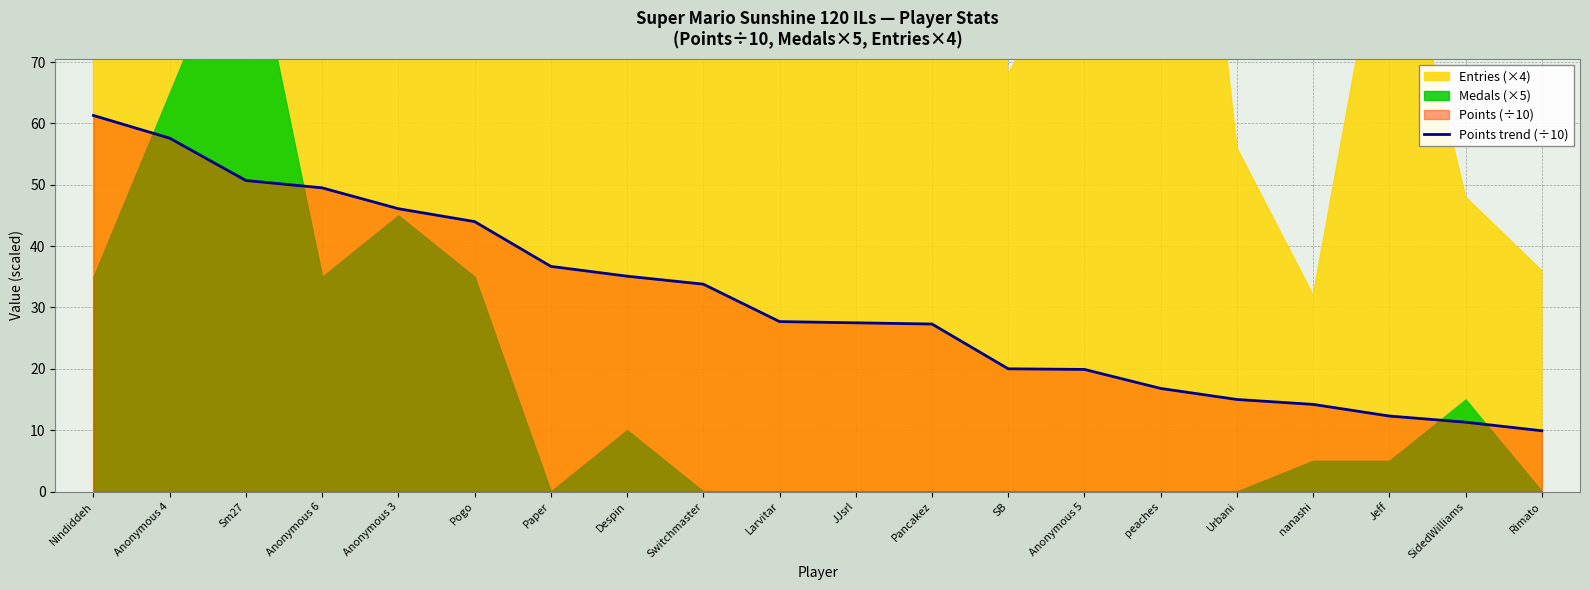

What is the value of the 5th point from the left?

46.1